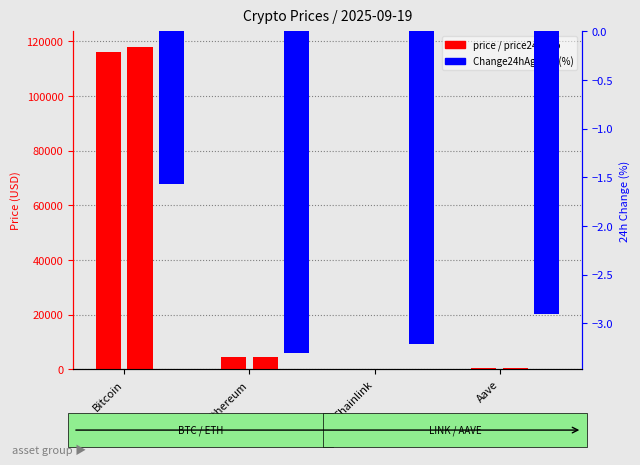

Reading left to right, list all the values displayed in this chart.

price: 115957.0	4482.8	23.7	302.1
price24hAgo: 117774.0	4631.0	24.4	310.8
Change24hAgoPct (%): -1.6	-3.3	-3.2	-2.9